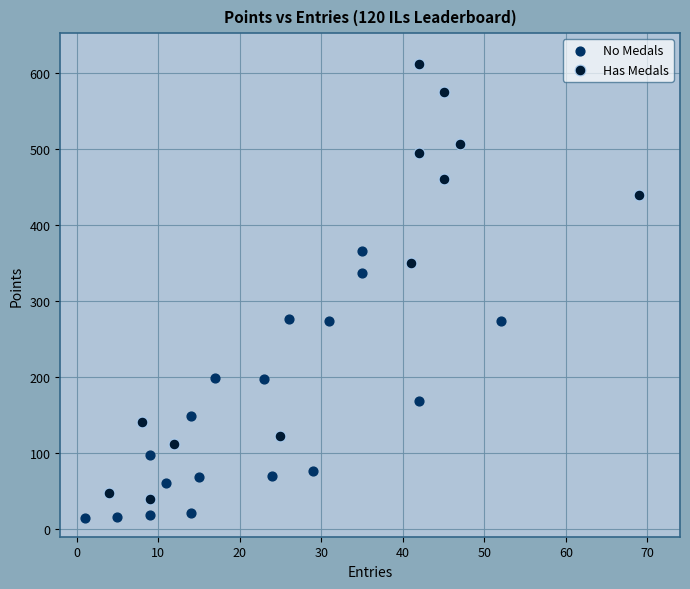

Which series reaches the minimum Y coordinate?

No Medals